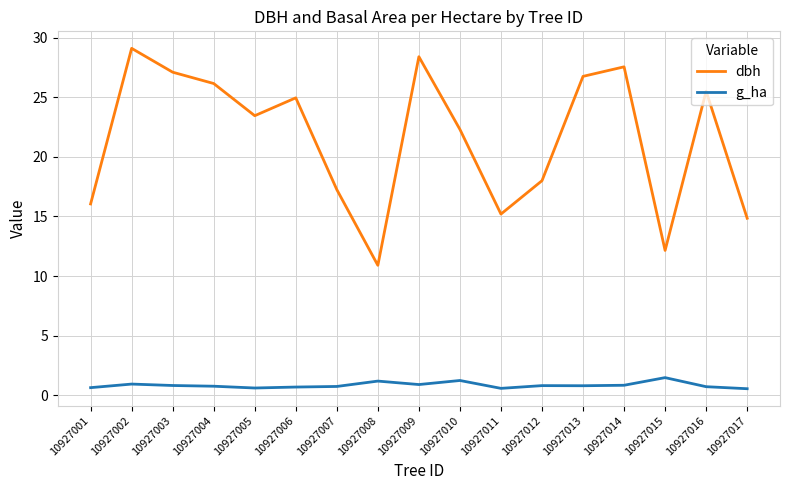

At which category is the sum across all series the highest?

10927002